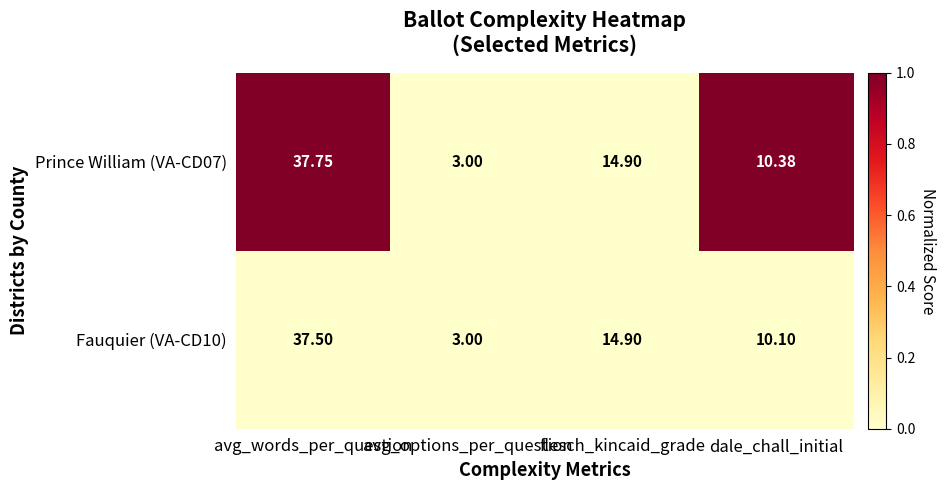

Rank the series by their maximum value, from lowest to highest.

Fauquier (VA-CD10), Prince William (VA-CD07)